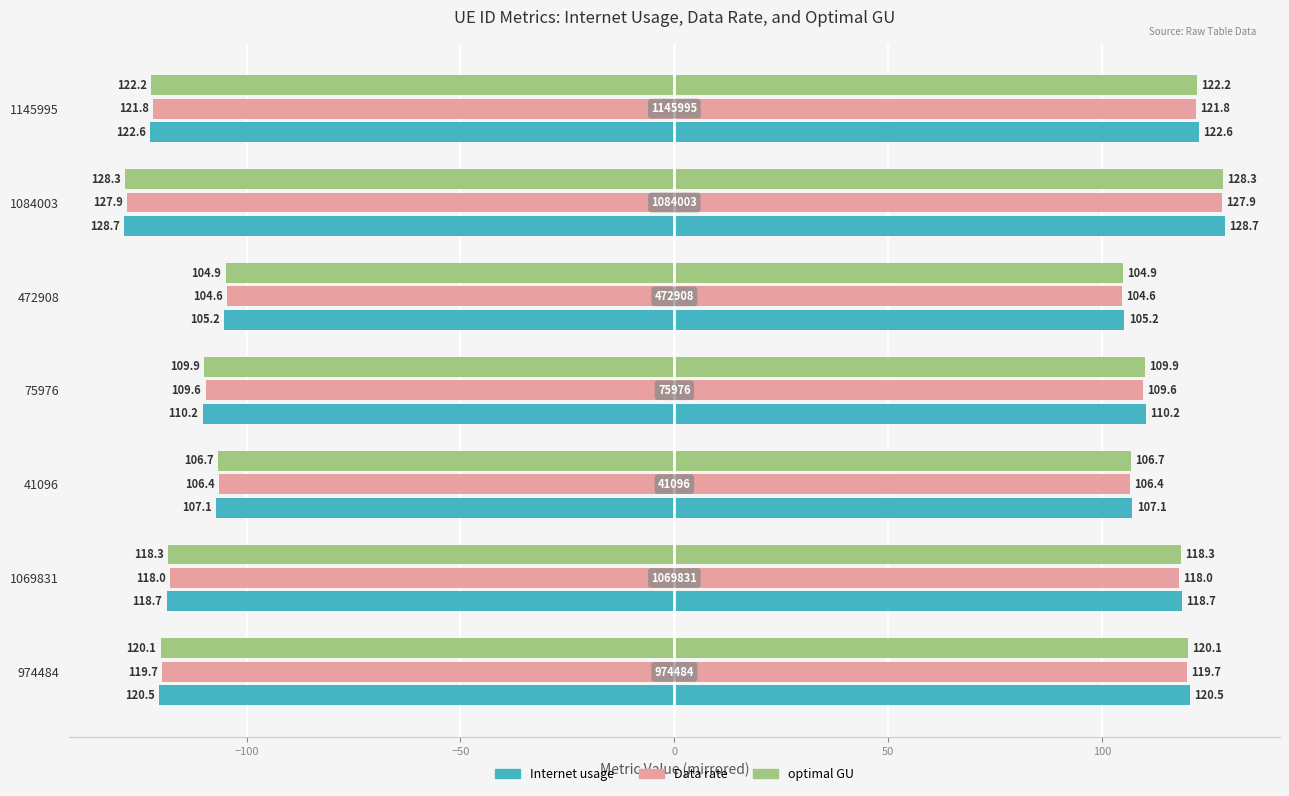

At how many categories does at least one series exceed -121?

5